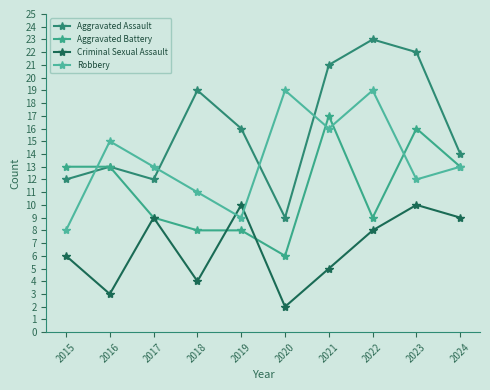

How many series are shown in this chart?

4